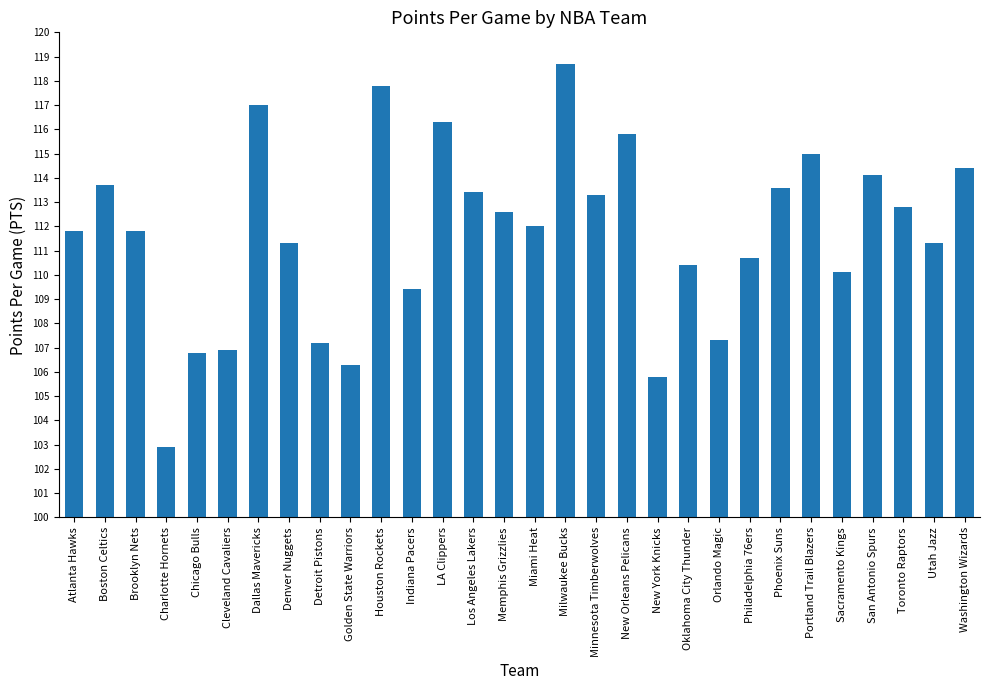

Where does the data first go above 112?

Boston Celtics